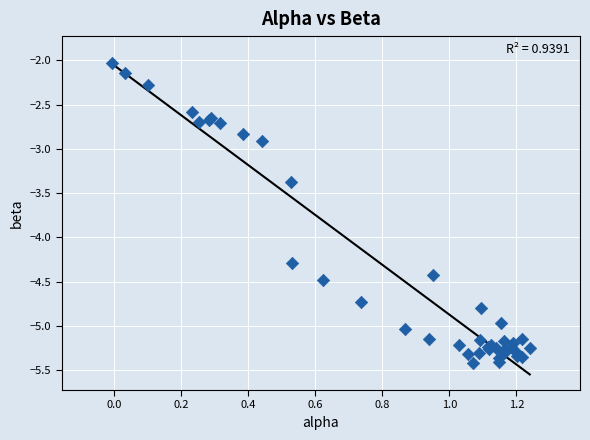

What Y value in the scatter plot is closest to -3?

-2.9